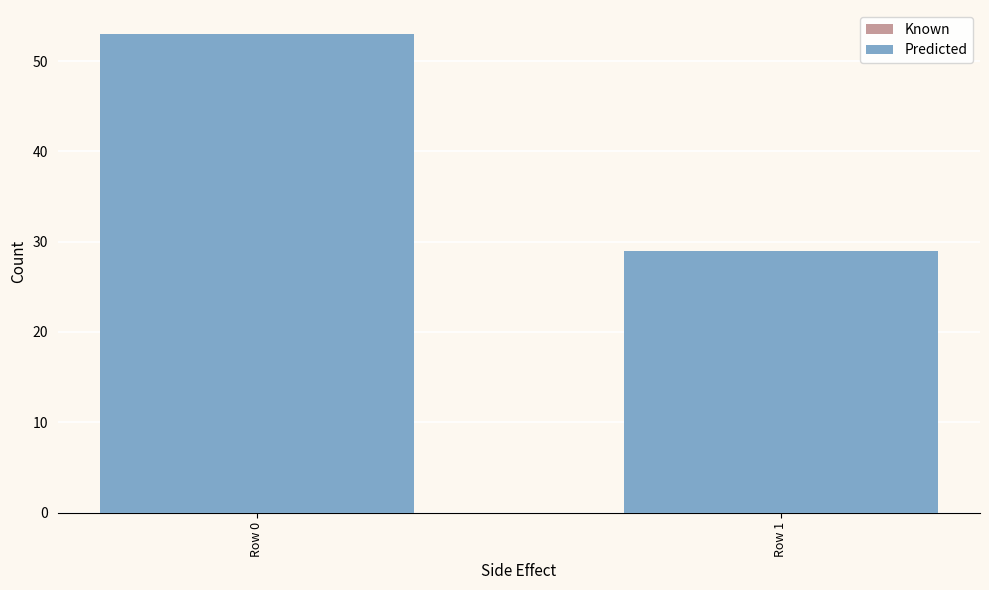

Does the chart contain stacked bars?

No